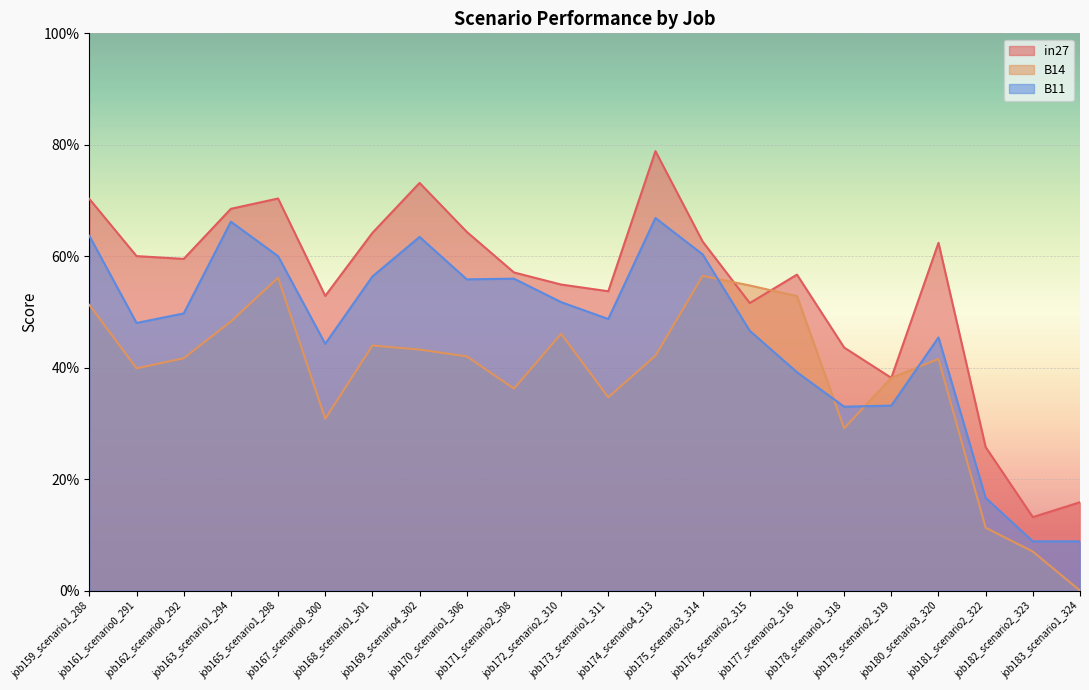

What is the sum of all B14 values?

8.5